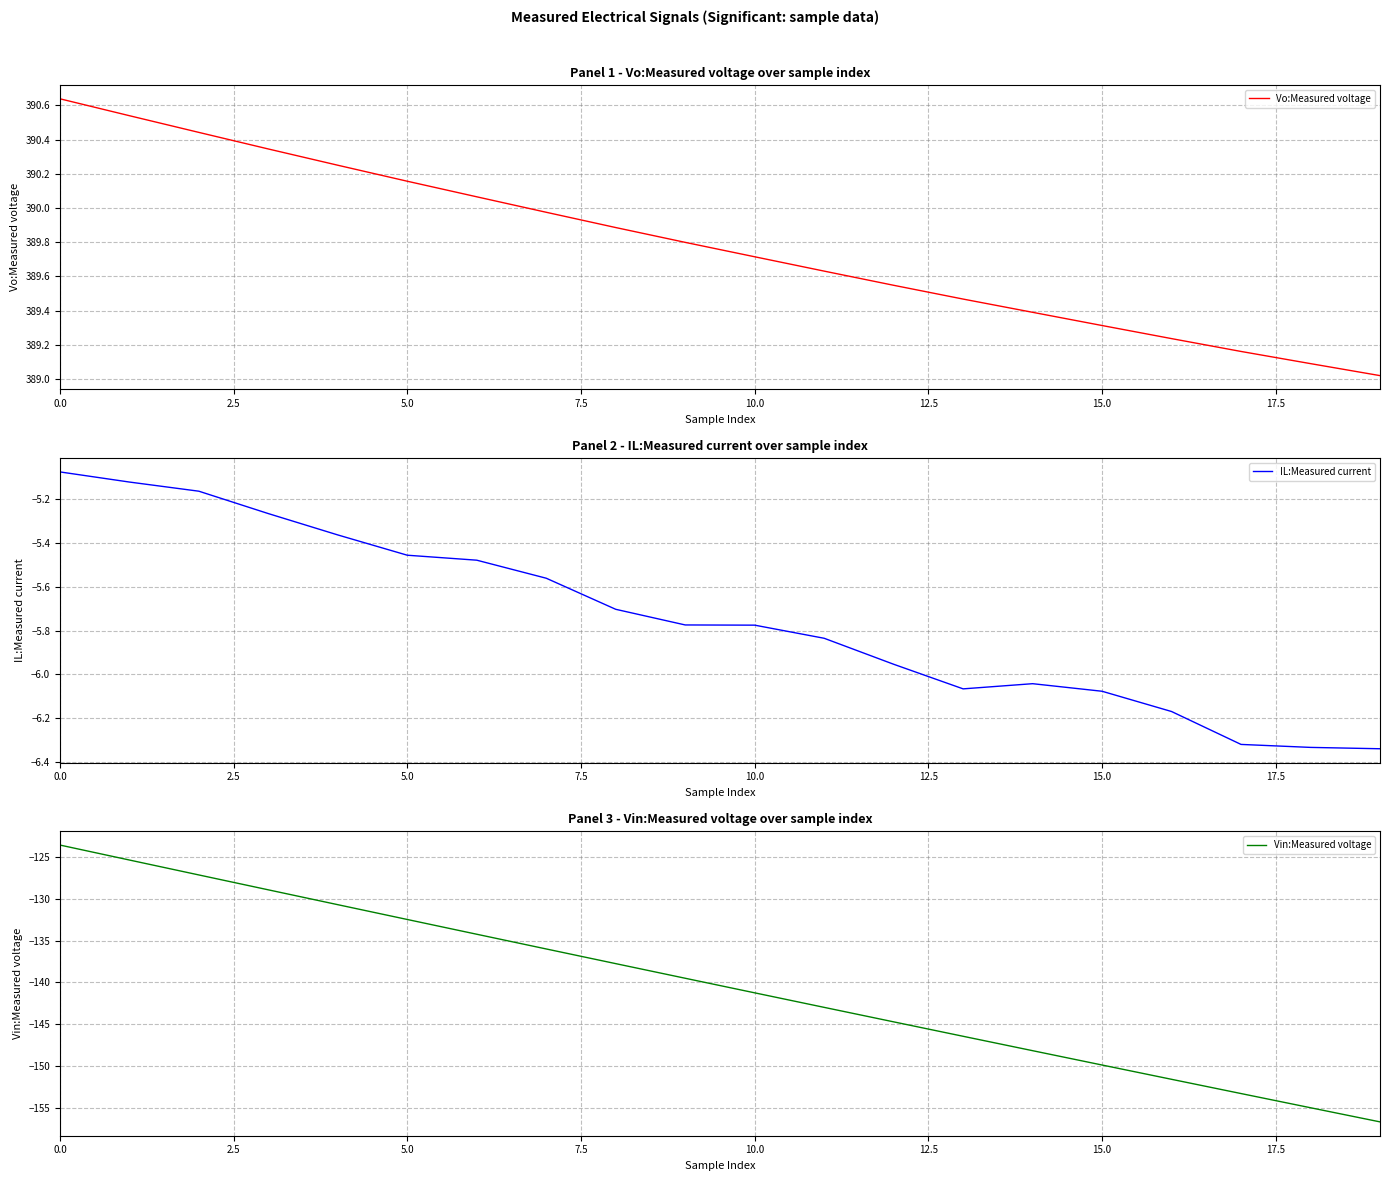

Does the chart display data point markers on the line(s)?

No